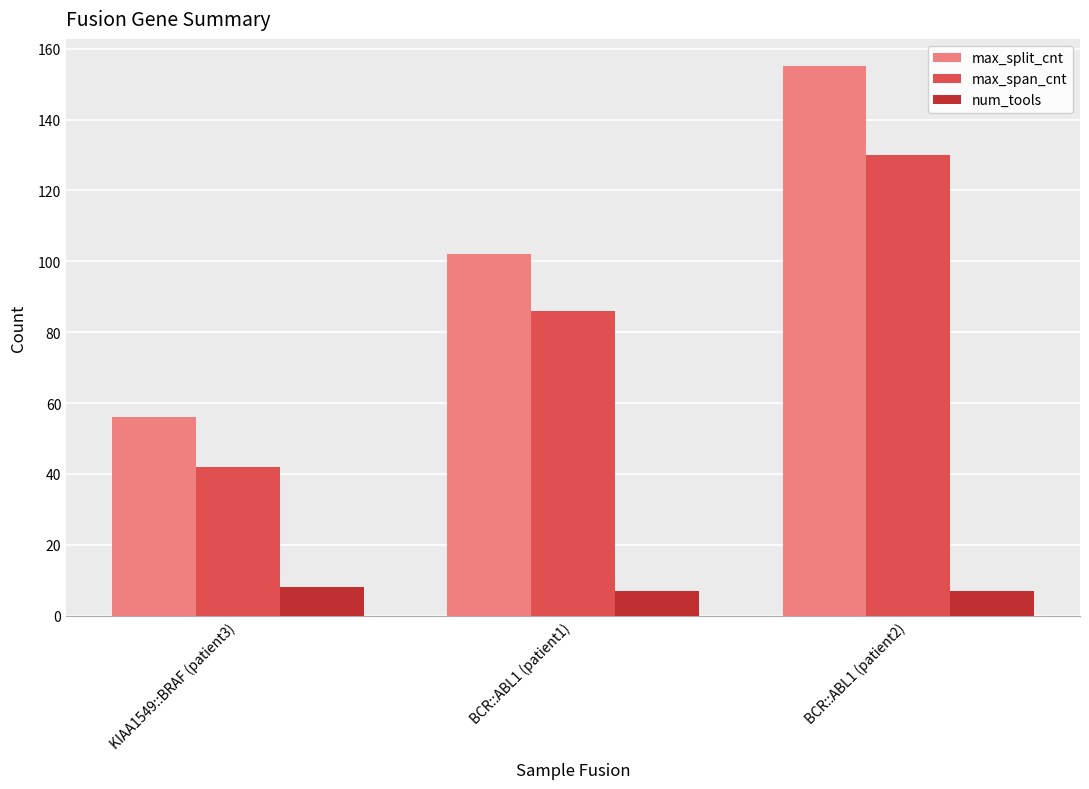

At which category does the chart reach its peak across all series?

BCR::ABL1 (patient2)